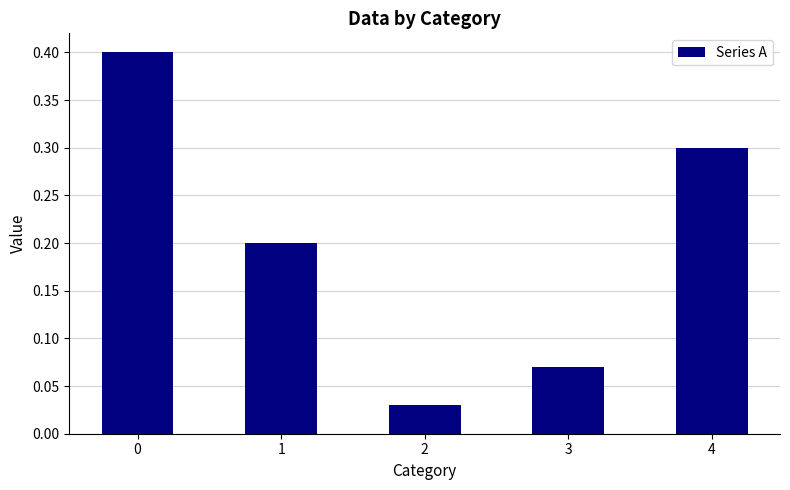

How many data points does each series have?

5